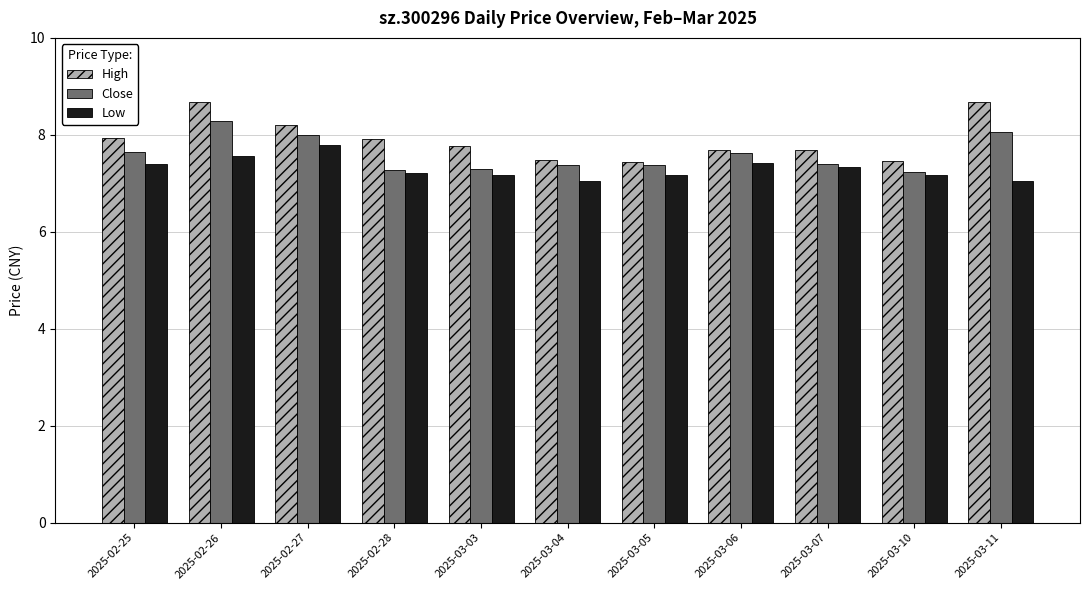

What position from the left is 2025-03-03?

5